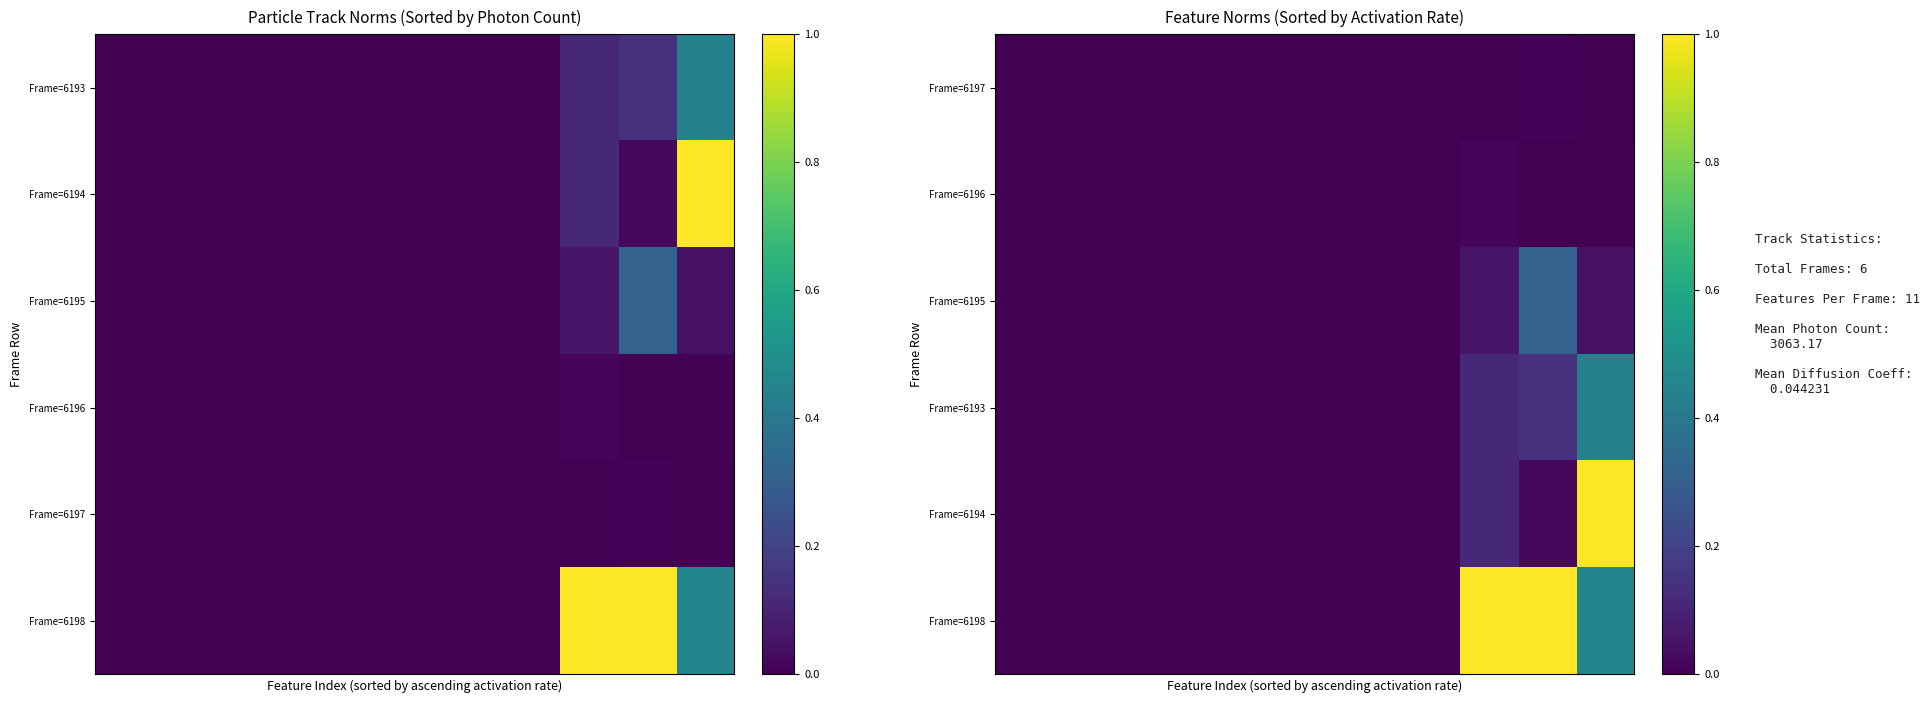

What is the average value of the Frame=6193 series?

0.1